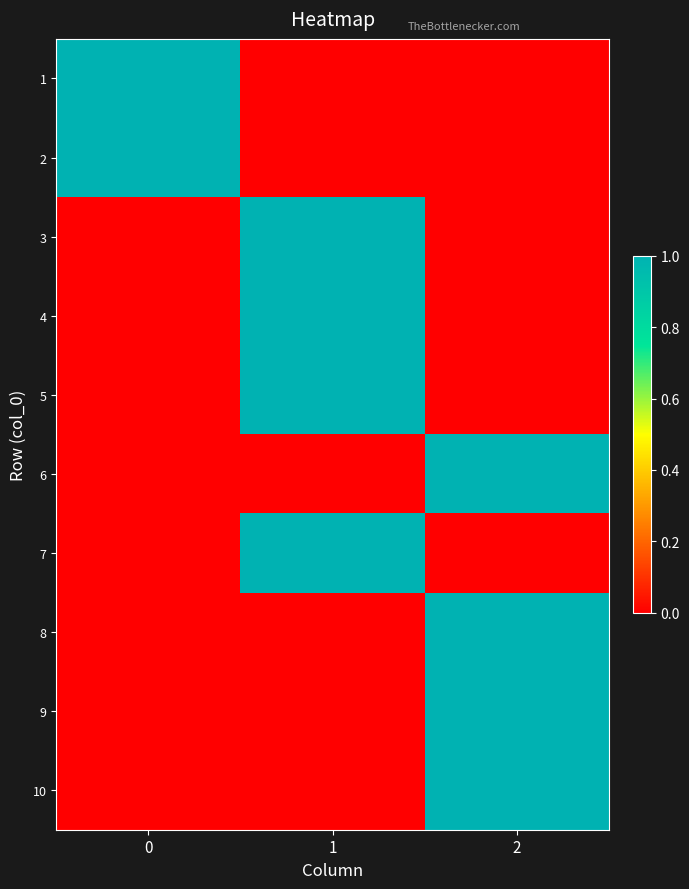

At which category is the sum across all series the highest?

1